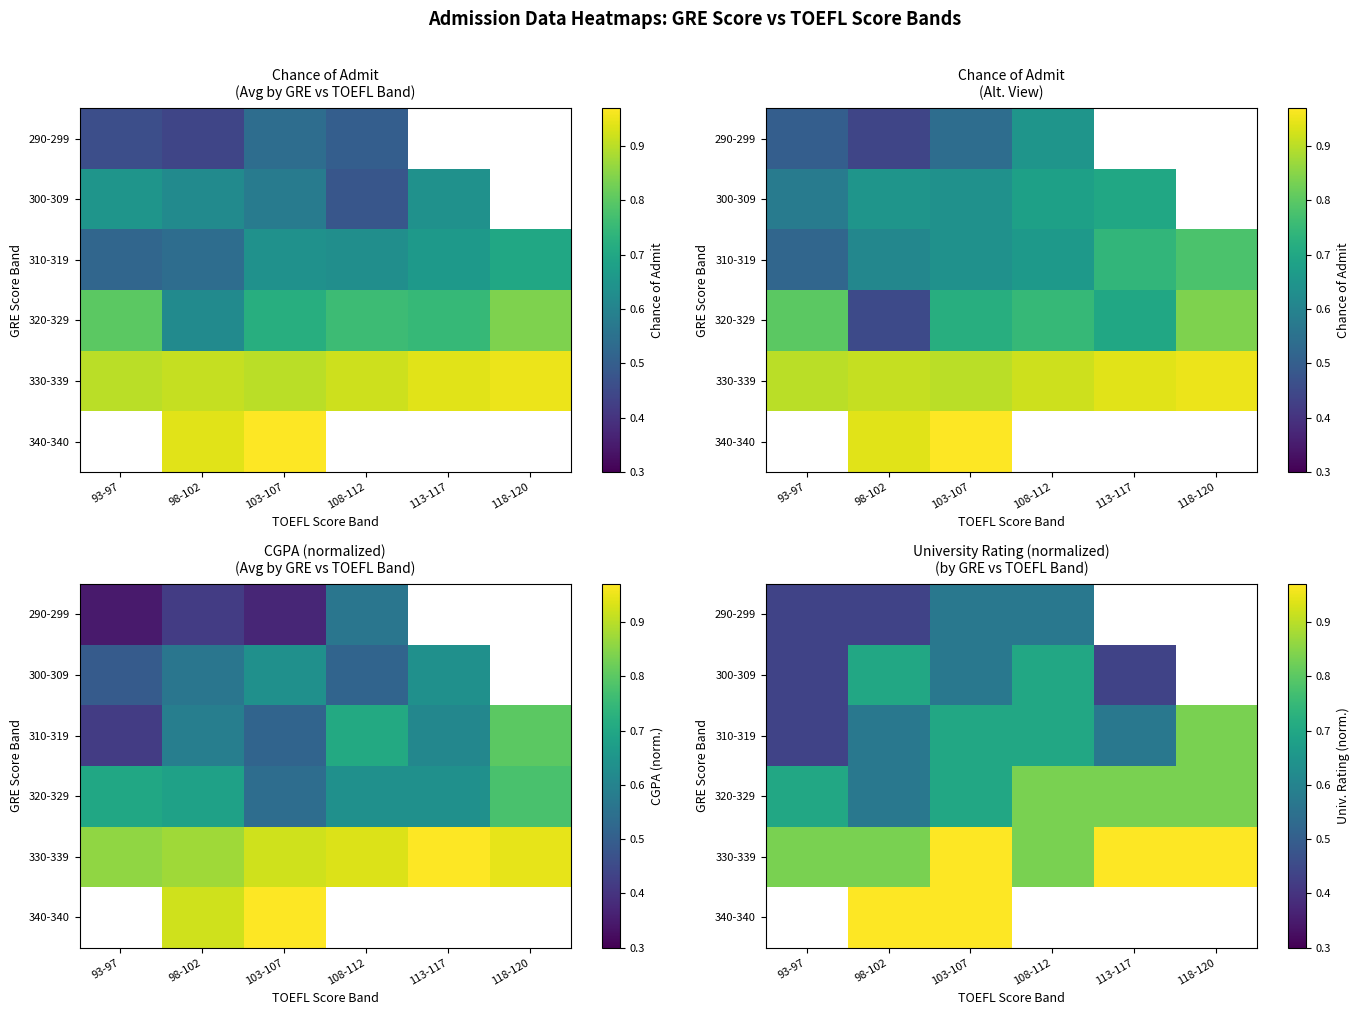

Where is 310-319 nearest to the value 0?

93-97